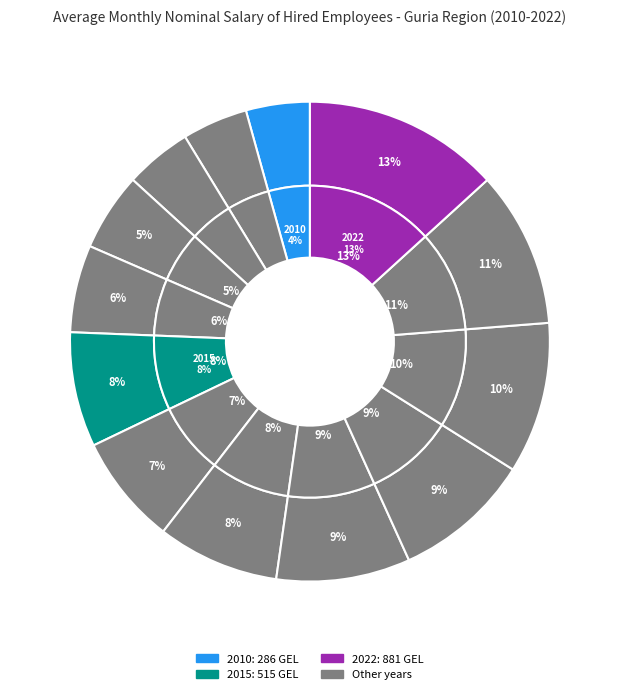

What is the largest slice in the pie chart?

2022